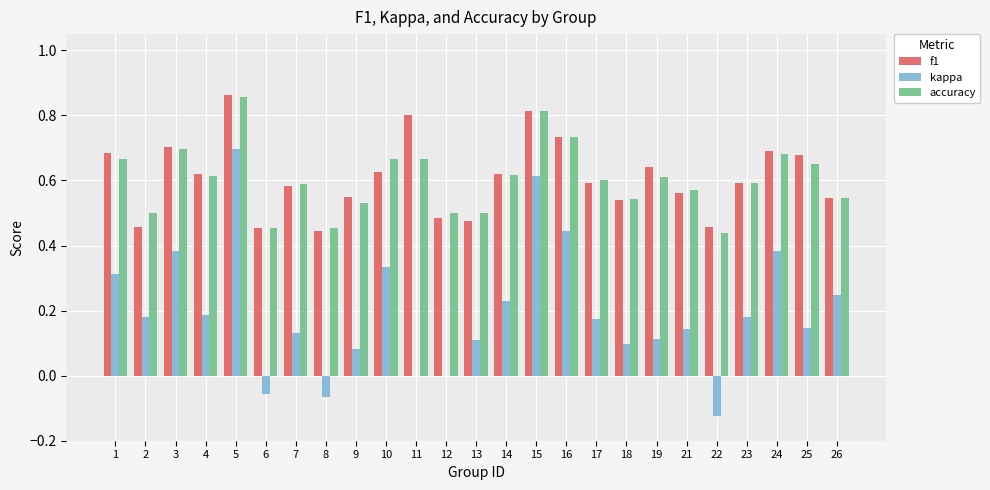

How many data points does each series have?

25